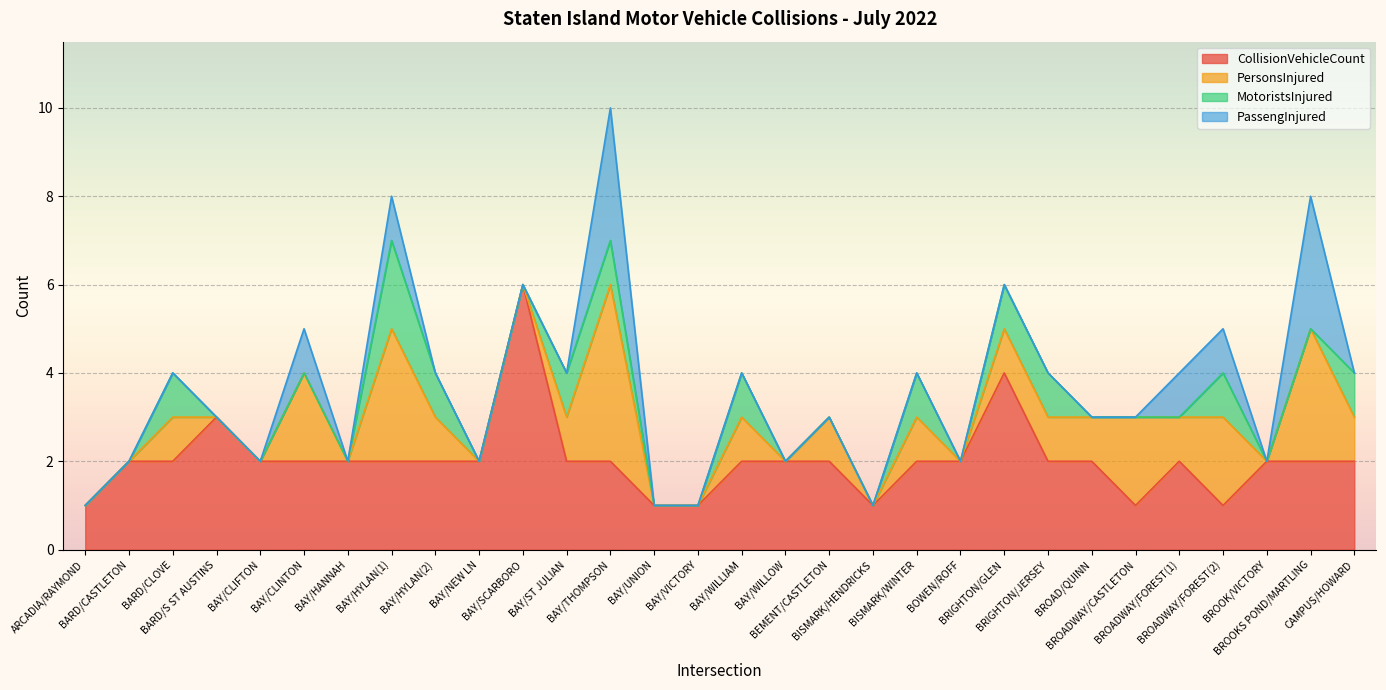

Rank the series at BAY/NEW LN from lowest to highest value.

PersonsInjured, MotoristsInjured, PassengInjured, CollisionVehicleCount